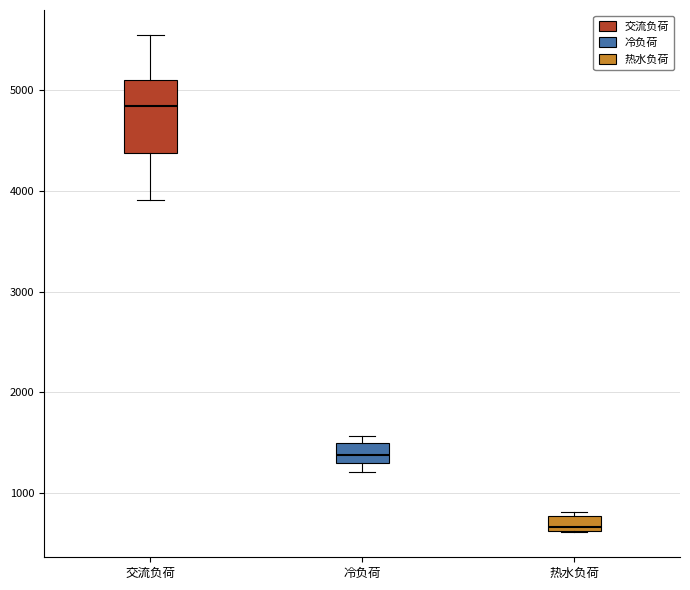

Where does the lower whisker of the box for 交流负荷 end on the y-axis? The values are not printed on the chart, so give them approximately, as read against the axis.

3900